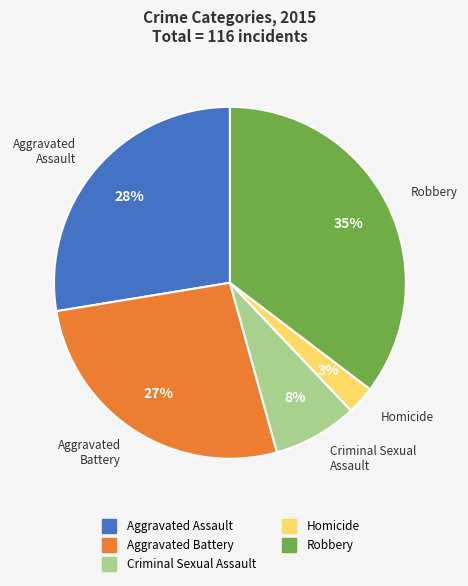

Is it true that Aggravated Assault is 20% of the pie?

False